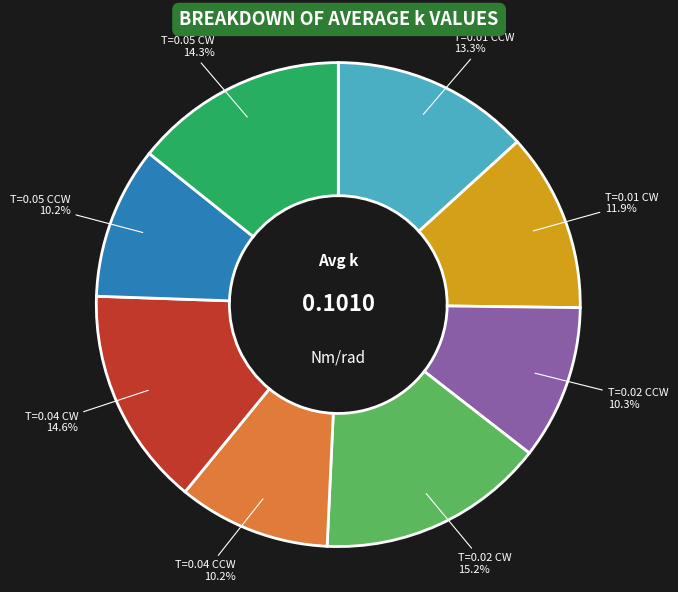

Is there a majority slice in this chart?

No